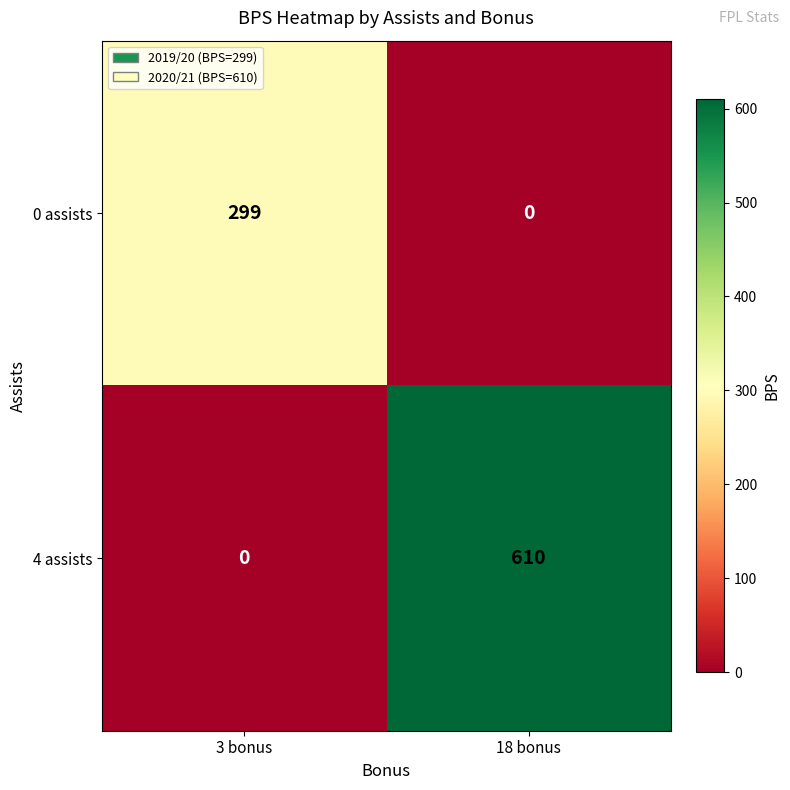

What is the maximum value shown in the chart?

610